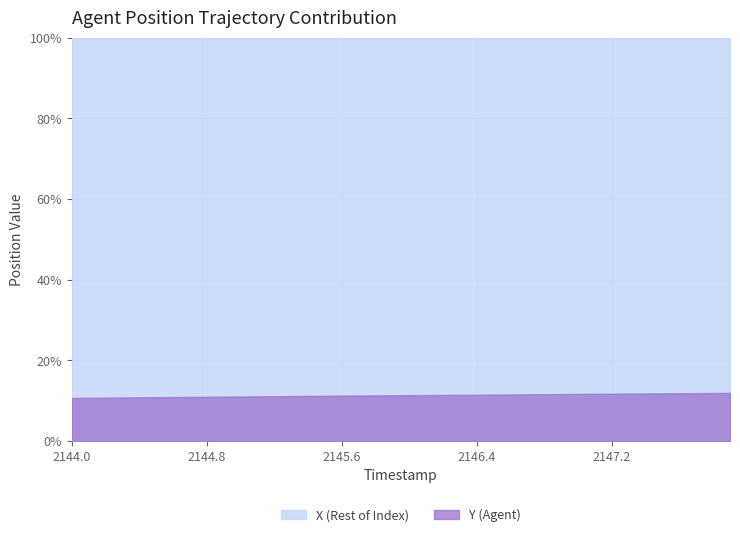

Rank the series by their average value, from highest to lowest.

X (Rest of Index), Y (Agent)